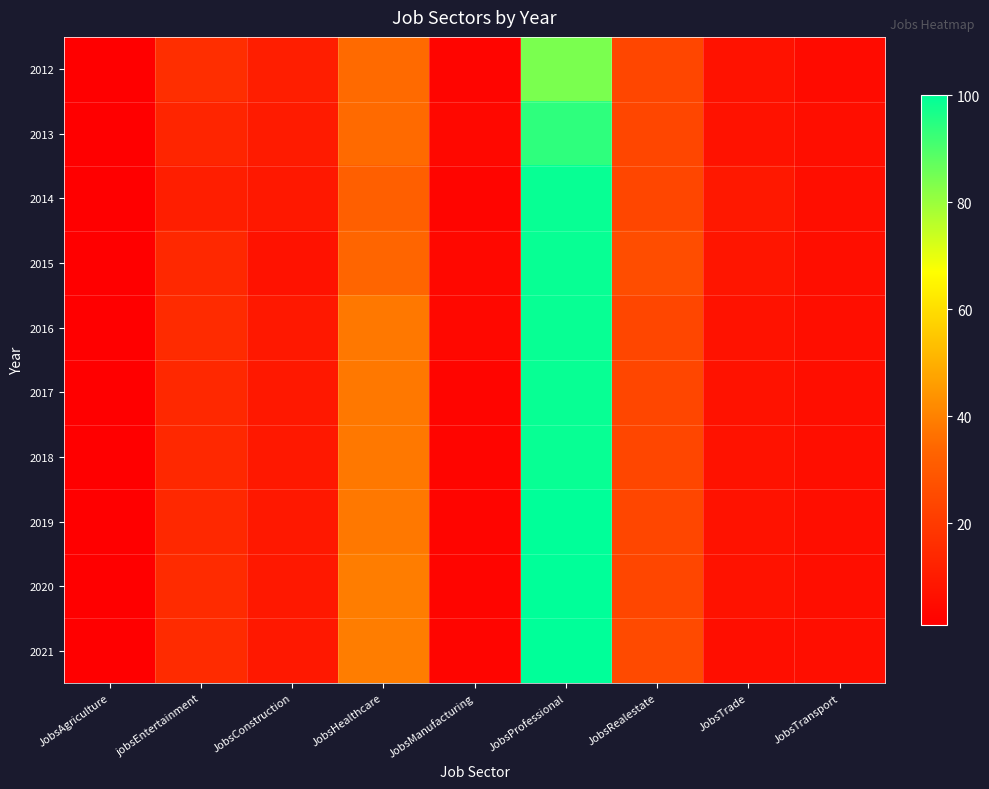

Reading left to right, extract all data points from this chart.

2012: JobsAgriculture=1	jobsEntertainment=16	JobsConstruction=11	JobsHealthcare=35	JobsManufacturing=3	JobsProfessional=84	JobsRealestate=24	JobsTrade=7	JobsTransport=5
2013: JobsAgriculture=1	jobsEntertainment=13	JobsConstruction=10	JobsHealthcare=35	JobsManufacturing=4	JobsProfessional=94	JobsRealestate=24	JobsTrade=7	JobsTransport=6
2014: JobsAgriculture=1	jobsEntertainment=11	JobsConstruction=9	JobsHealthcare=32	JobsManufacturing=3	JobsProfessional=99	JobsRealestate=24	JobsTrade=9	JobsTransport=6
2015: JobsAgriculture=1	jobsEntertainment=14	JobsConstruction=7	JobsHealthcare=34	JobsManufacturing=4	JobsProfessional=99	JobsRealestate=26	JobsTrade=8	JobsTransport=6
2016: JobsAgriculture=1	jobsEntertainment=15	JobsConstruction=9	JobsHealthcare=38	JobsManufacturing=4	JobsProfessional=99	JobsRealestate=24	JobsTrade=7	JobsTransport=6
2017: JobsAgriculture=1	jobsEntertainment=14	JobsConstruction=9	JobsHealthcare=38	JobsManufacturing=3	JobsProfessional=99	JobsRealestate=24	JobsTrade=7	JobsTransport=6
2018: JobsAgriculture=1	jobsEntertainment=14	JobsConstruction=9	JobsHealthcare=38	JobsManufacturing=3	JobsProfessional=99	JobsRealestate=24	JobsTrade=7	JobsTransport=6
2019: JobsAgriculture=1	jobsEntertainment=14	JobsConstruction=9	JobsHealthcare=38	JobsManufacturing=3	JobsProfessional=100	JobsRealestate=24	JobsTrade=7	JobsTransport=6
2020: JobsAgriculture=1	jobsEntertainment=15	JobsConstruction=9	JobsHealthcare=39	JobsManufacturing=3	JobsProfessional=100	JobsRealestate=24	JobsTrade=7	JobsTransport=6
2021: JobsAgriculture=1	jobsEntertainment=15	JobsConstruction=9	JobsHealthcare=39	JobsManufacturing=3	JobsProfessional=100	JobsRealestate=25	JobsTrade=6	JobsTransport=6